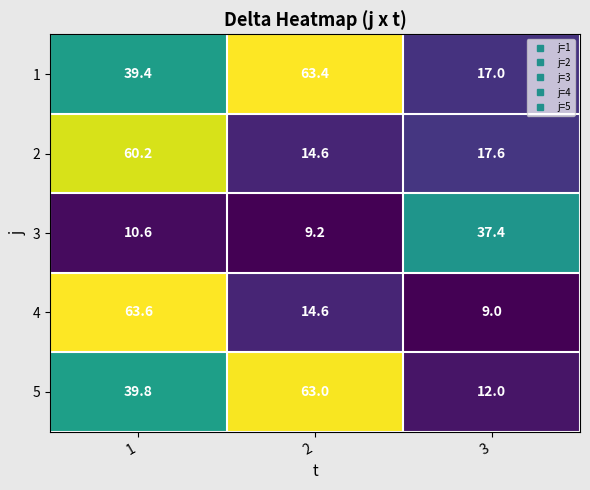

Between 1 and 3, which series saw the biggest shift?

4